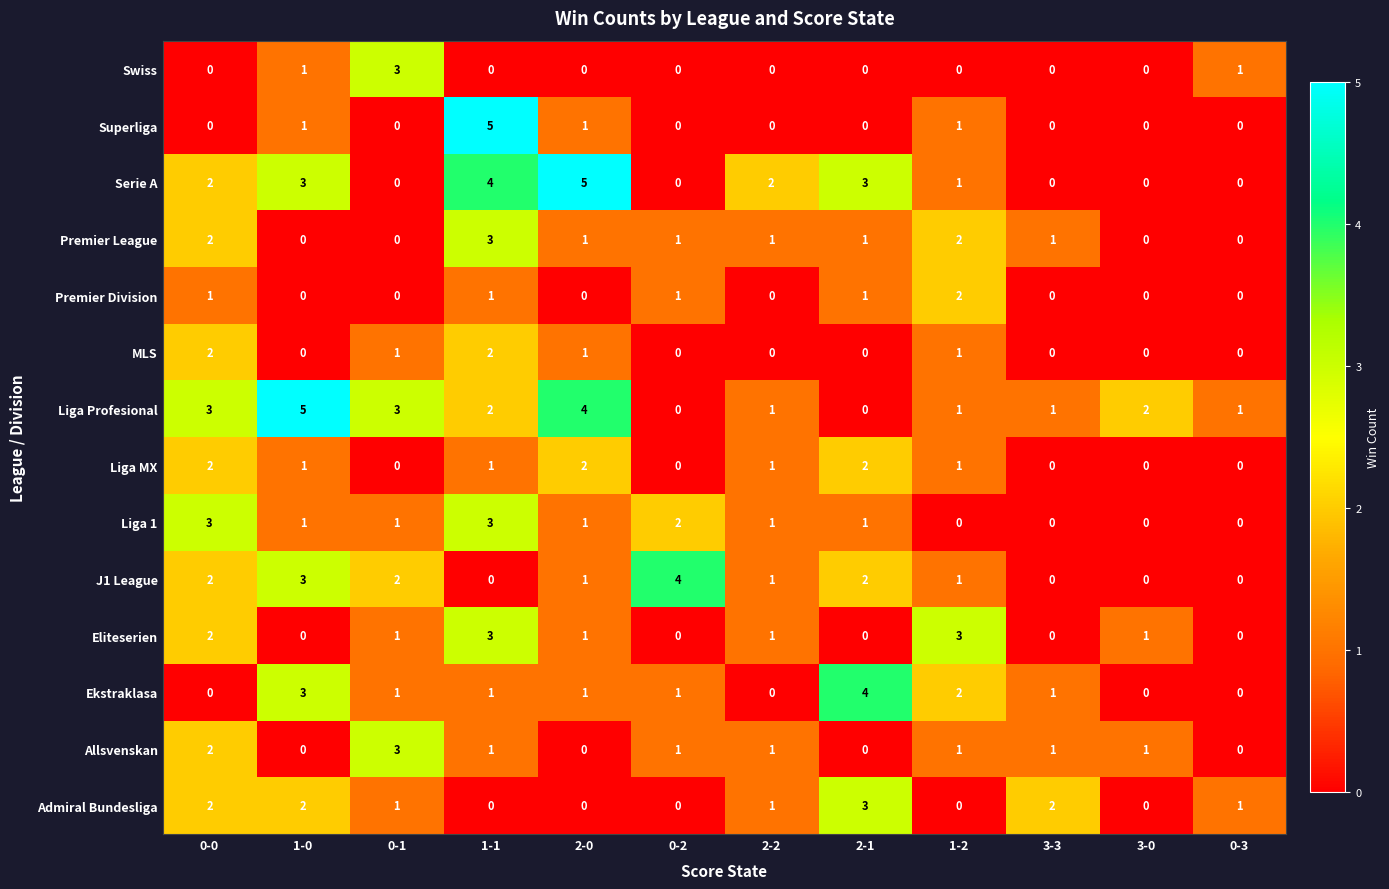

At how many categories does at least one series exceed 0?

12